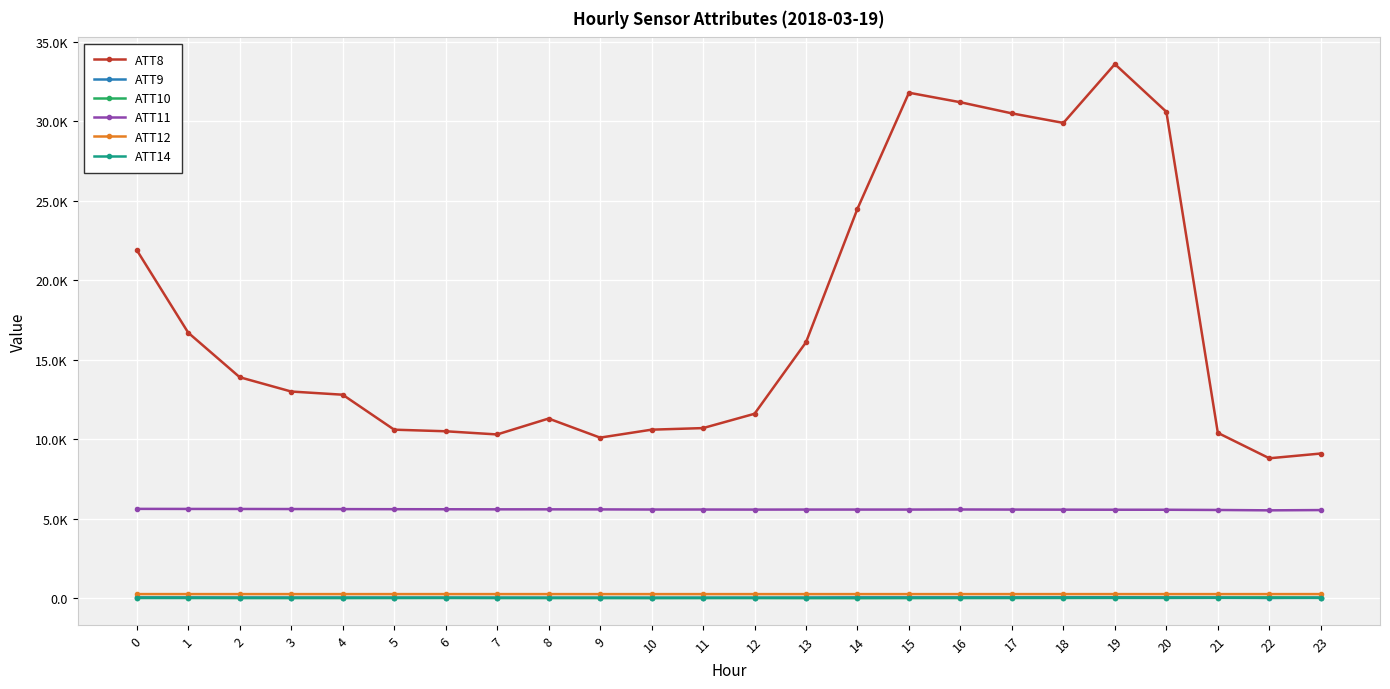

Where is ATT11 nearest to the value 5571?

12